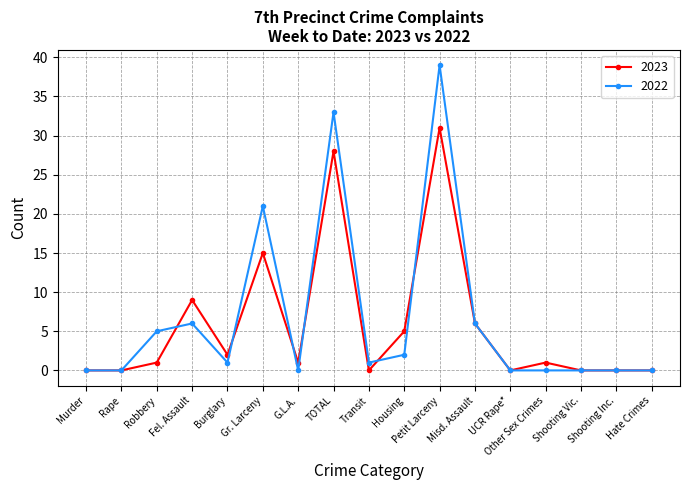

True or false: 2023 has more than 1 interior local peaks.

True